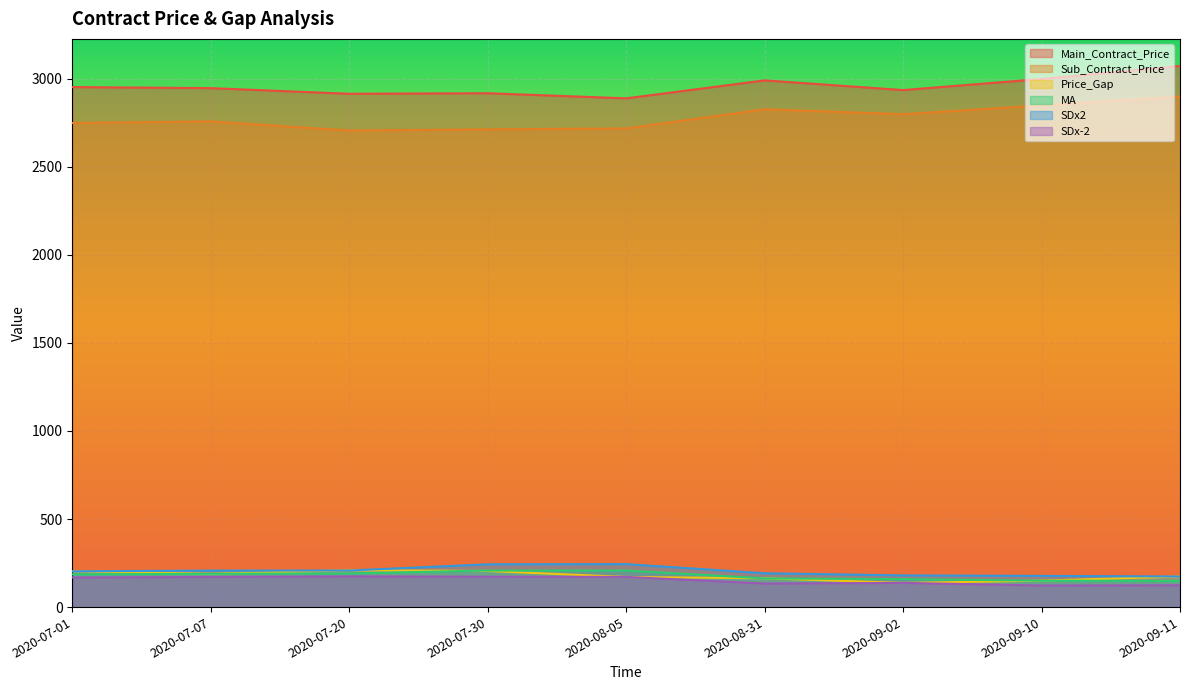

Which series has the largest total across all categories?

Main_Contract_Price